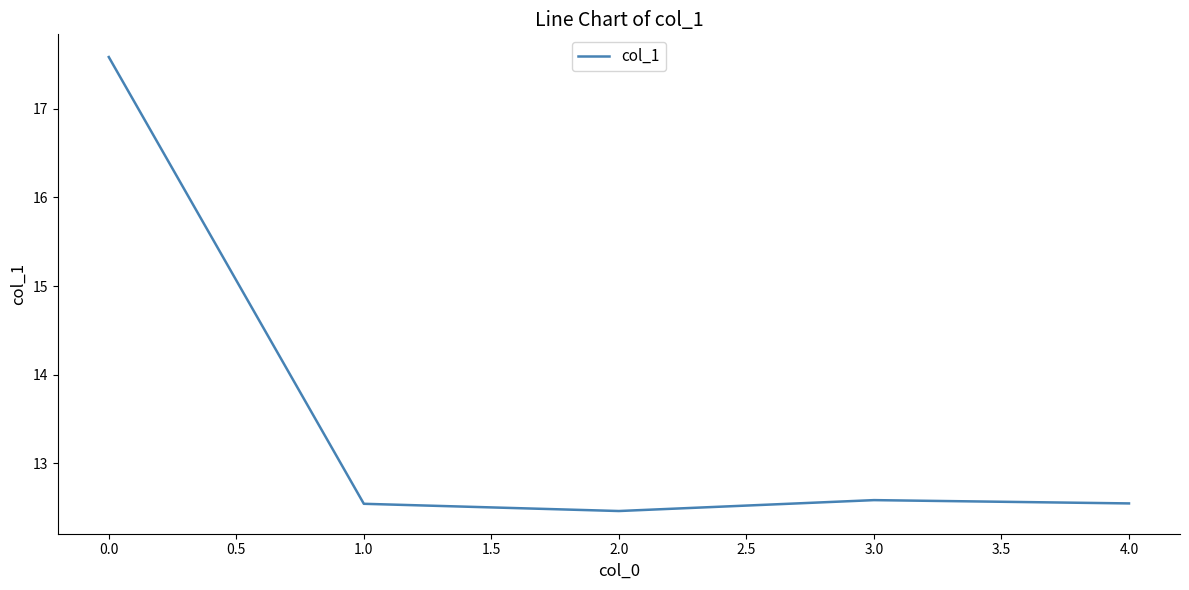

What is the approximate value at 1.0?

12.5